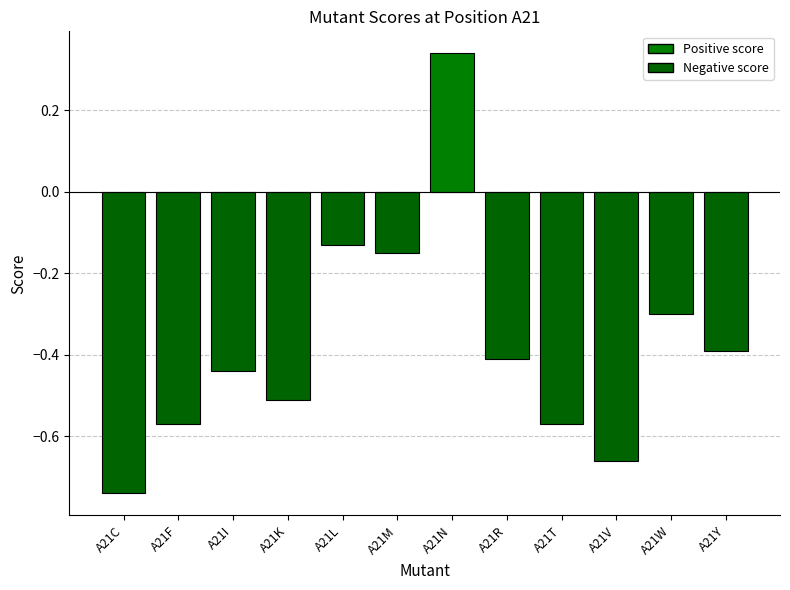

What is the change in value from A21M to A21N?

+0.5